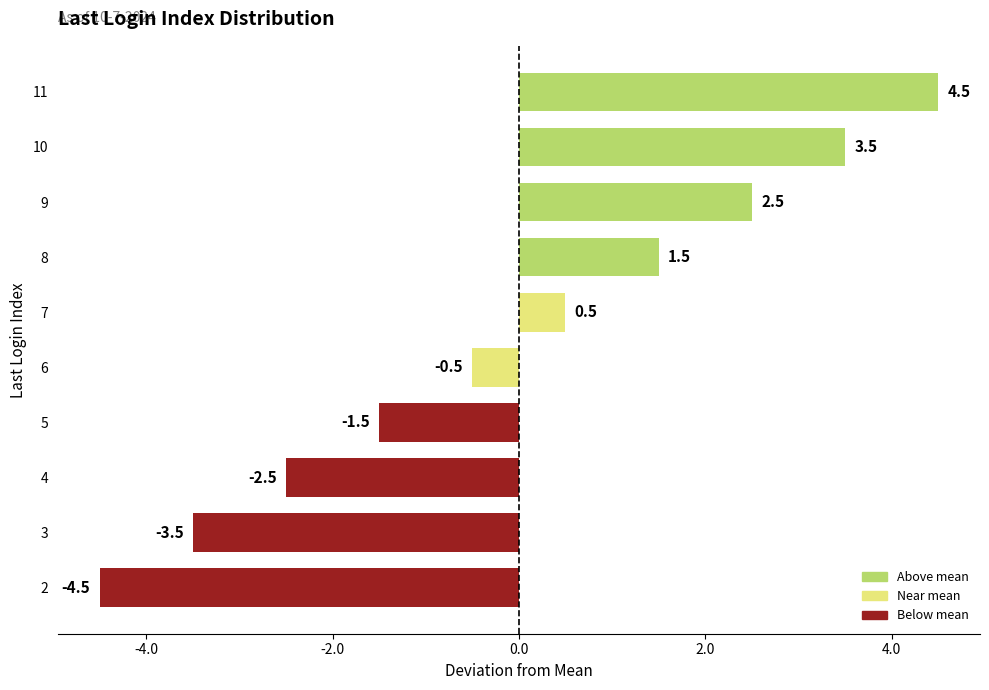

Rank the categories by value from lowest to highest.

2, 3, 4, 5, 6, 7, 8, 9, 10, 11